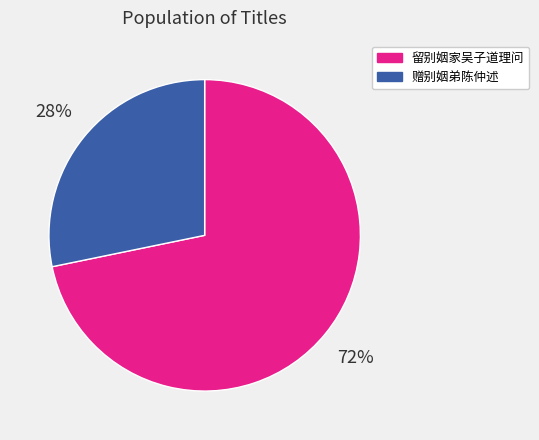

How many slices are in this pie chart?

2